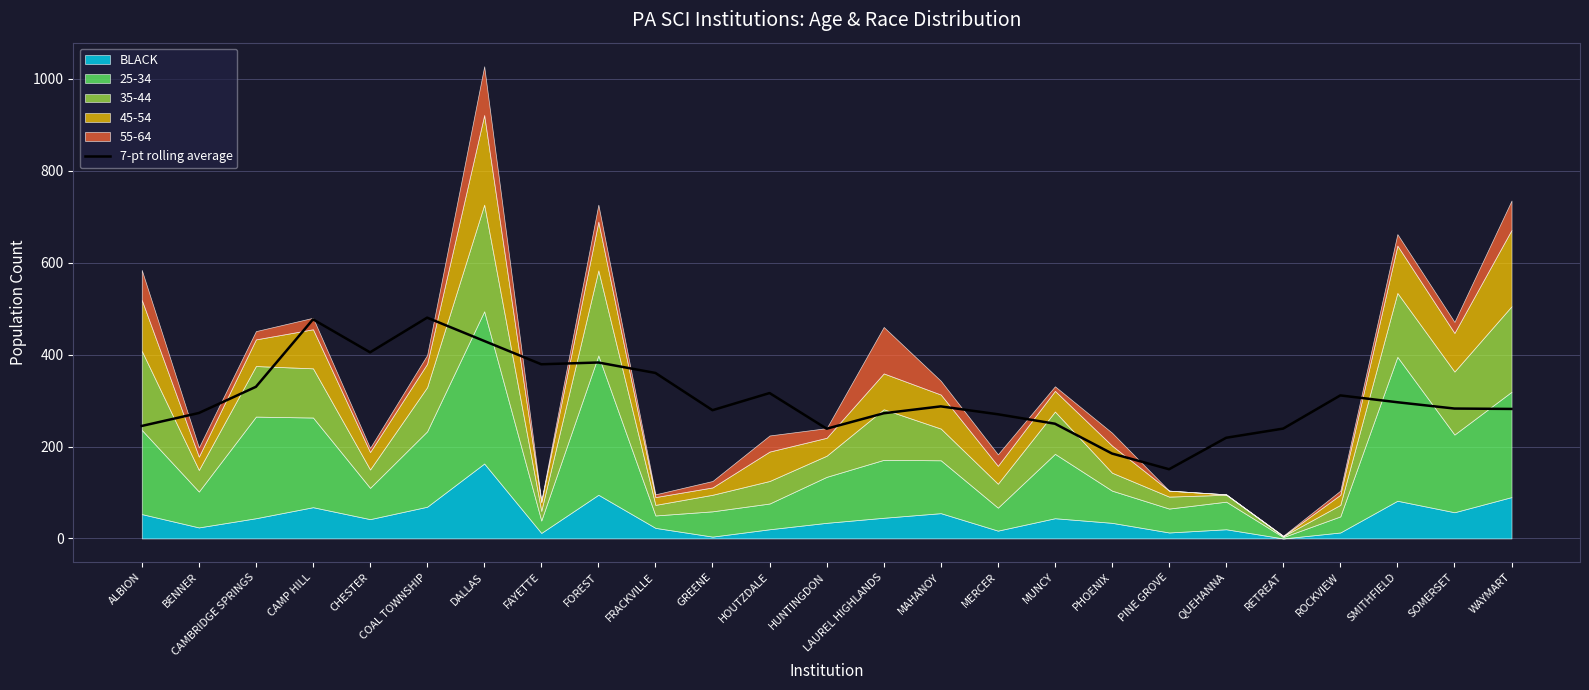

Approximately how many times larger is the value at WAYMART compared to SMITHFIELD?

1.0